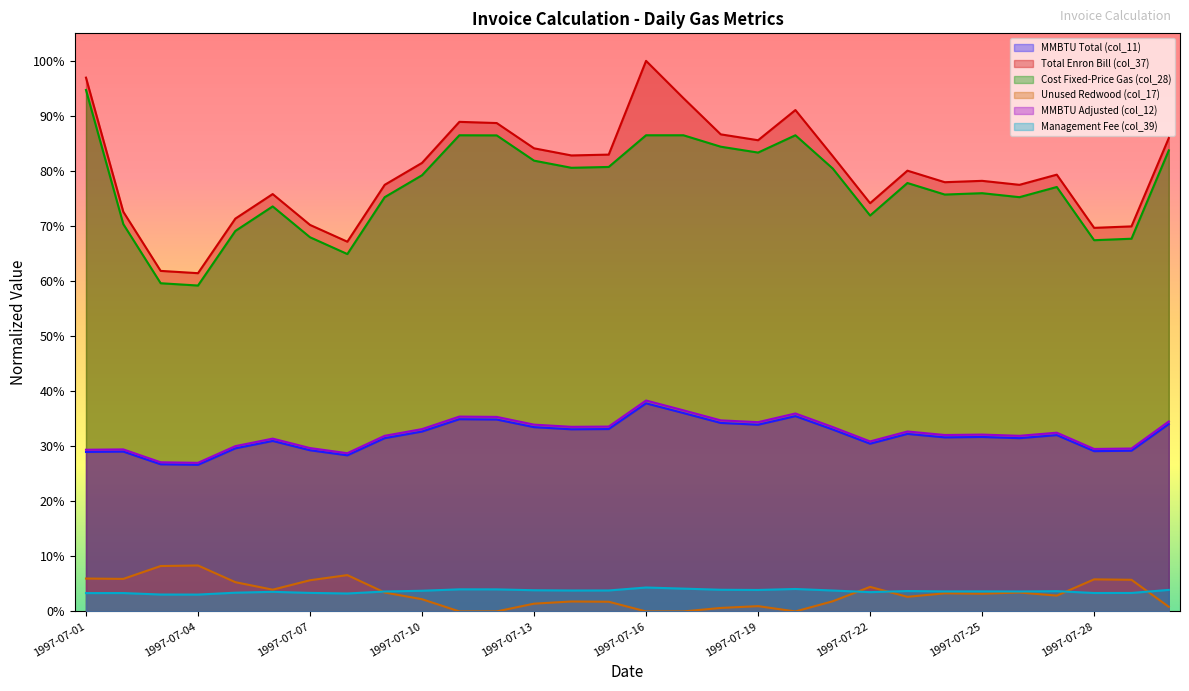

What is the minimum value for Total Enron Bill (col_37)?

0.6